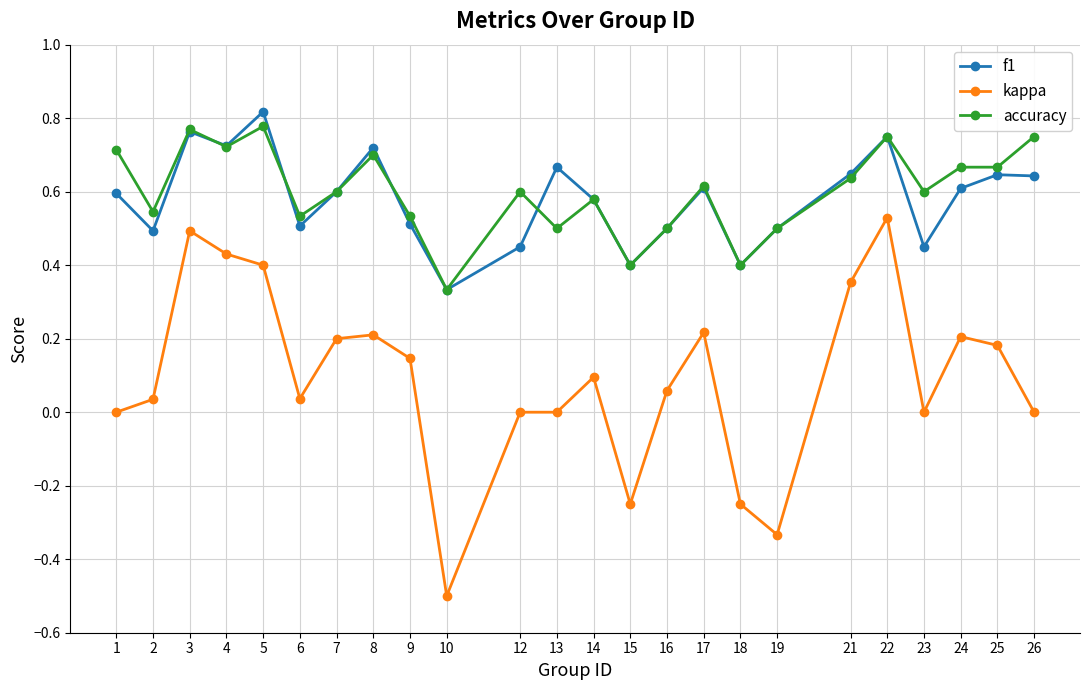

Count the number of data series in this chart.

3